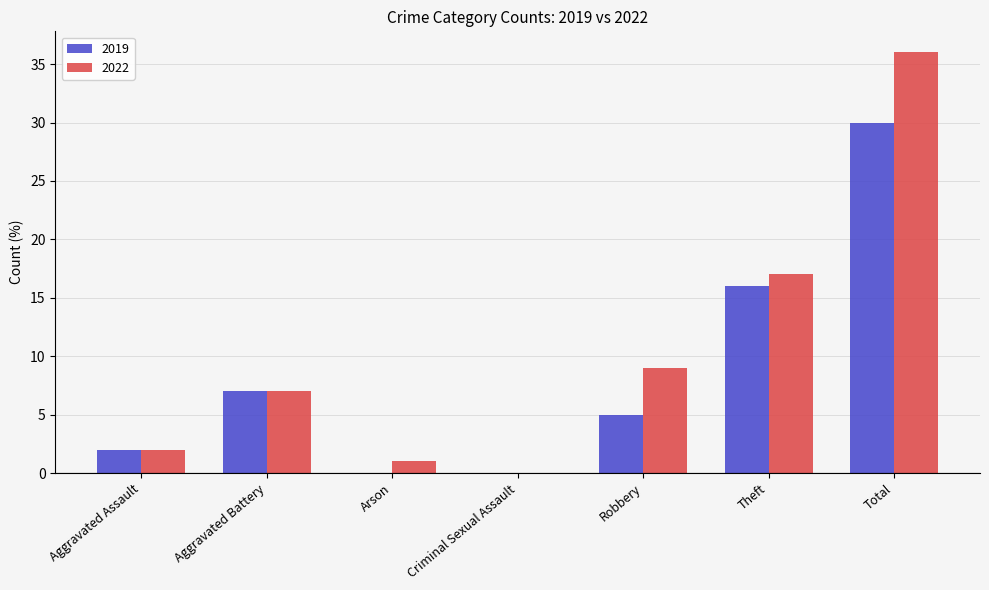

Reading left to right, list all the values displayed in this chart.

2019: Aggravated Assault=2	Aggravated Battery=7	Arson=0	Criminal Sexual Assault=0	Robbery=5	Theft=16	Total=30
2022: Aggravated Assault=2	Aggravated Battery=7	Arson=1	Criminal Sexual Assault=0	Robbery=9	Theft=17	Total=36